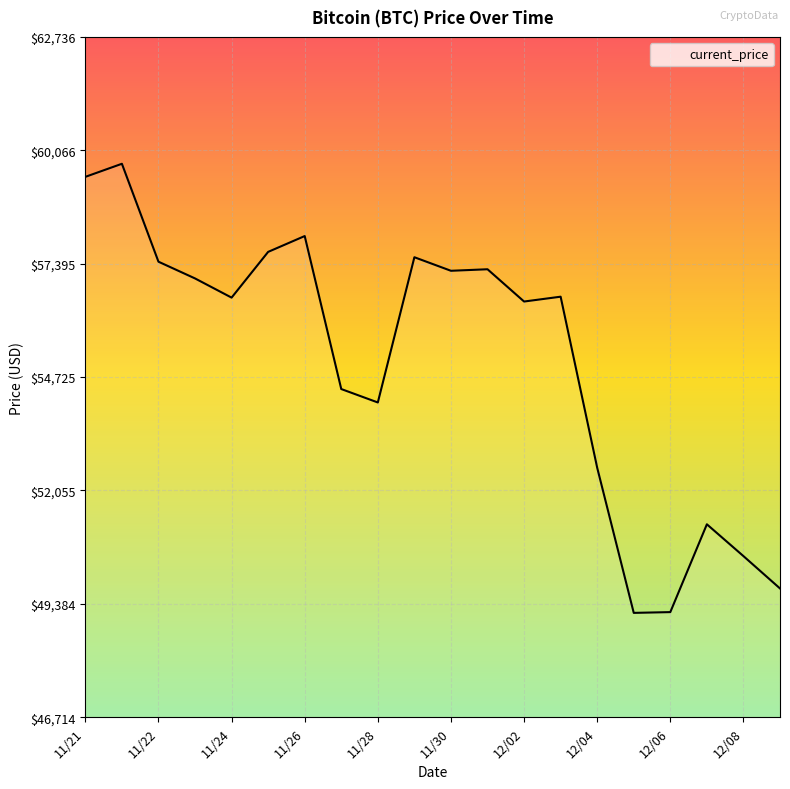

What is the maximum value shown in the chart?

59749